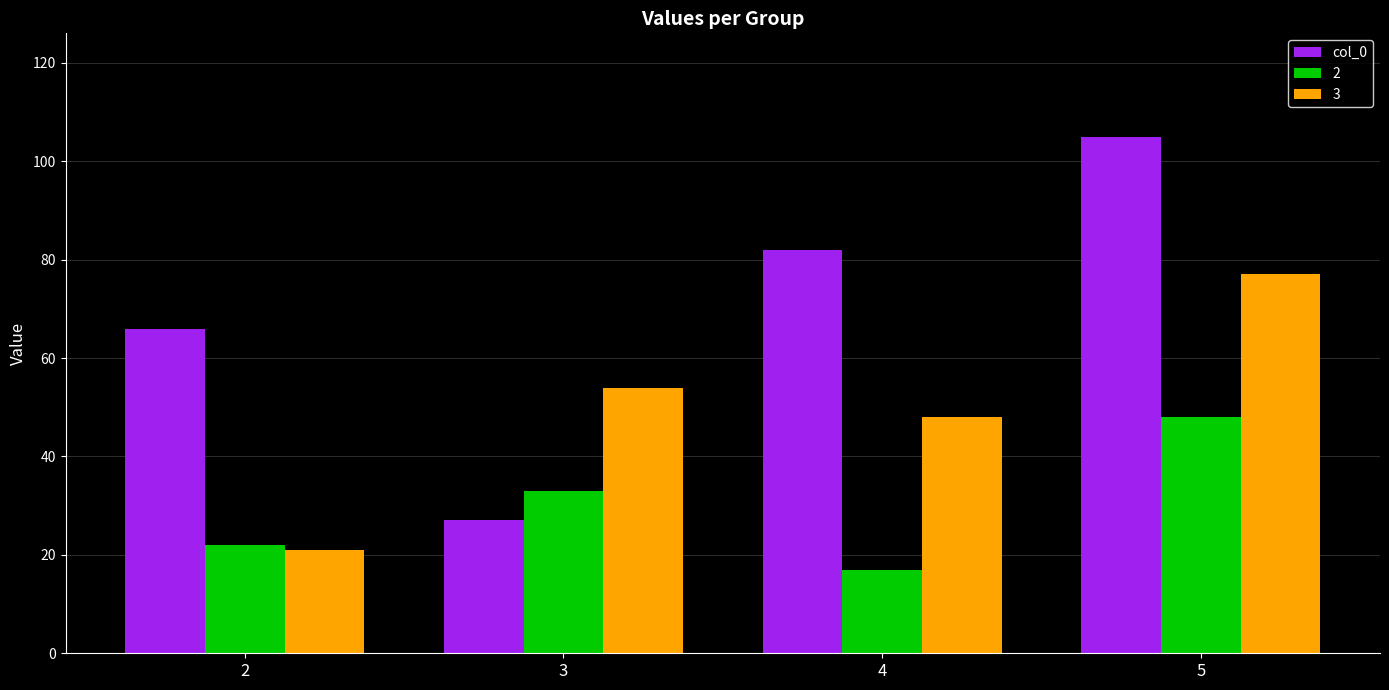

Does the chart contain stacked bars?

No